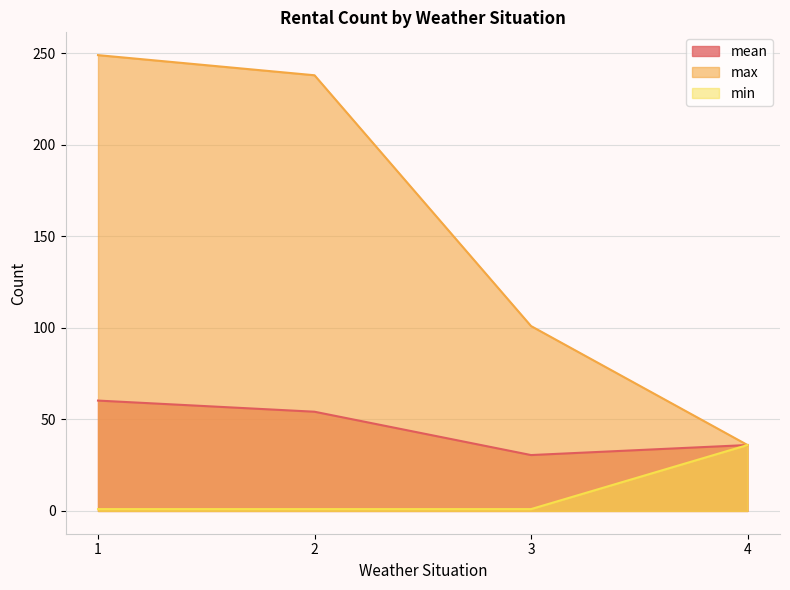

How many lines are shown in the chart?

3